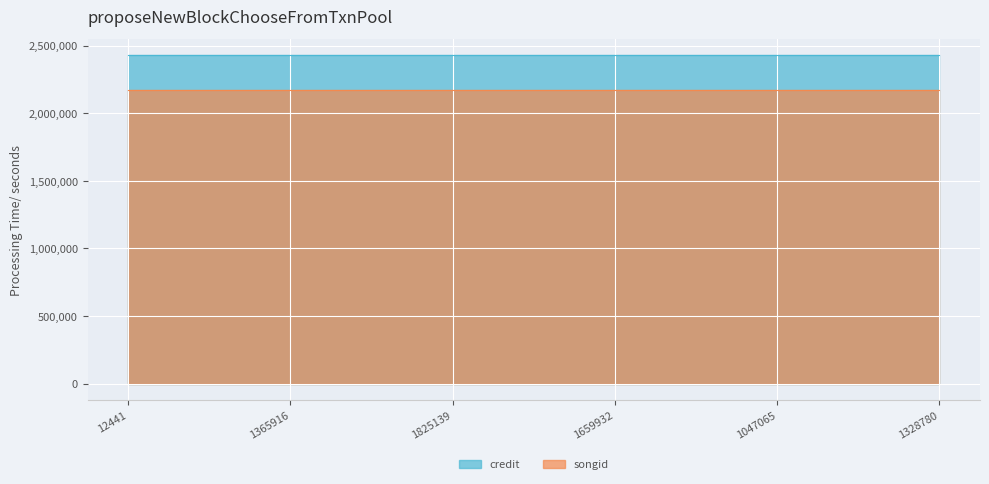

What is the value of the credit point at the 6th from the left?

2428864